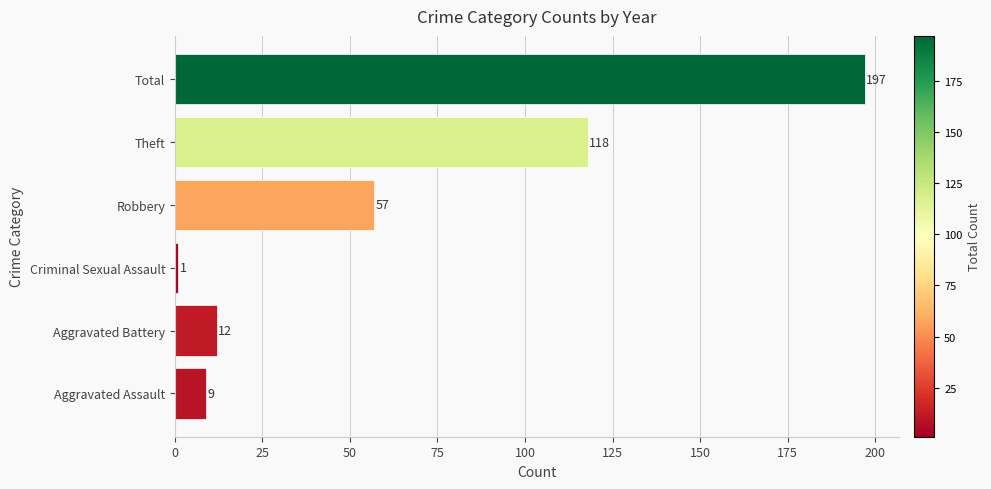

How many values are below 57?

3